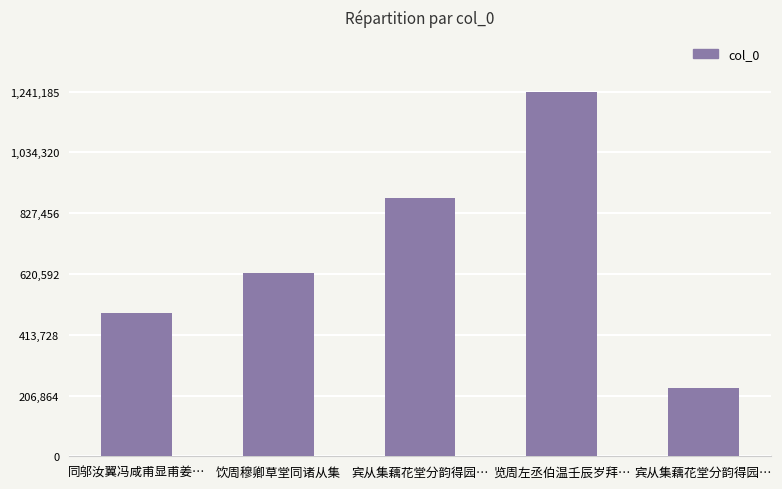

What is the label of the 3rd bar from the right?

宾从集藕花堂分韵得园…